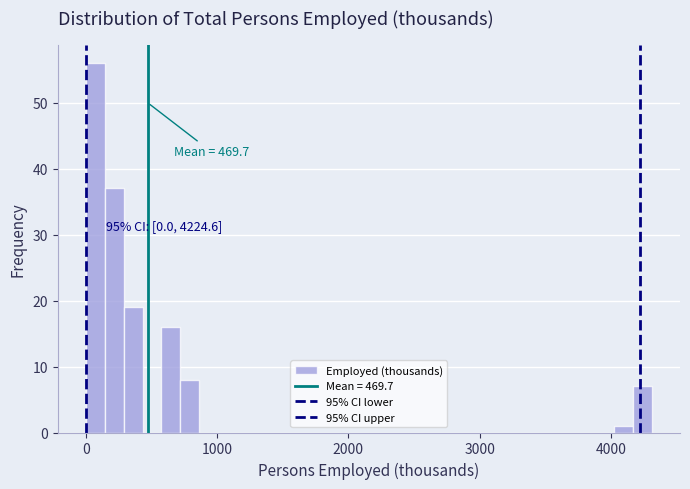

Read against the x-axis, roughly where is the centre of the tallest bar?

100